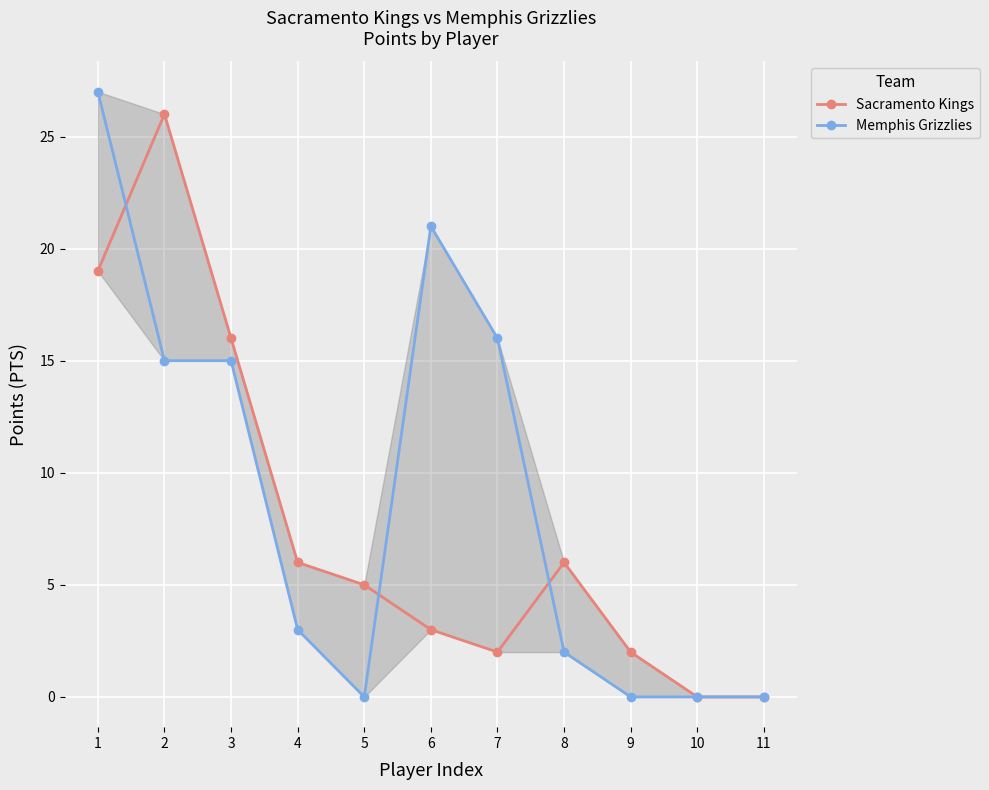

What are all the series names shown in the legend?

Sacramento Kings, Memphis Grizzlies